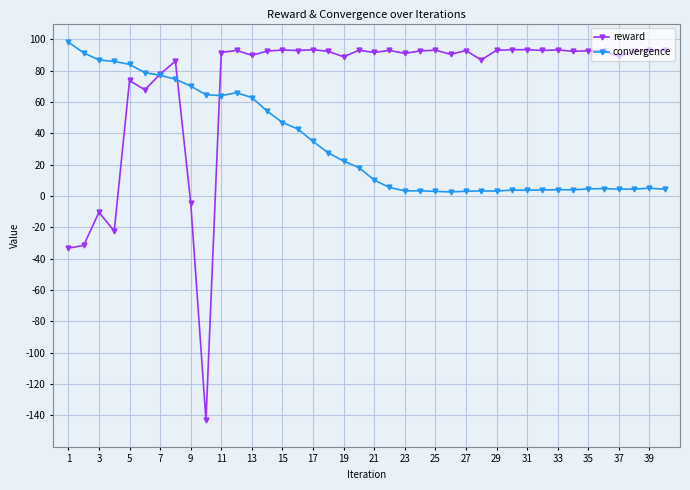

True or false: convergence has more than 1 points higher than both neighbors.

True